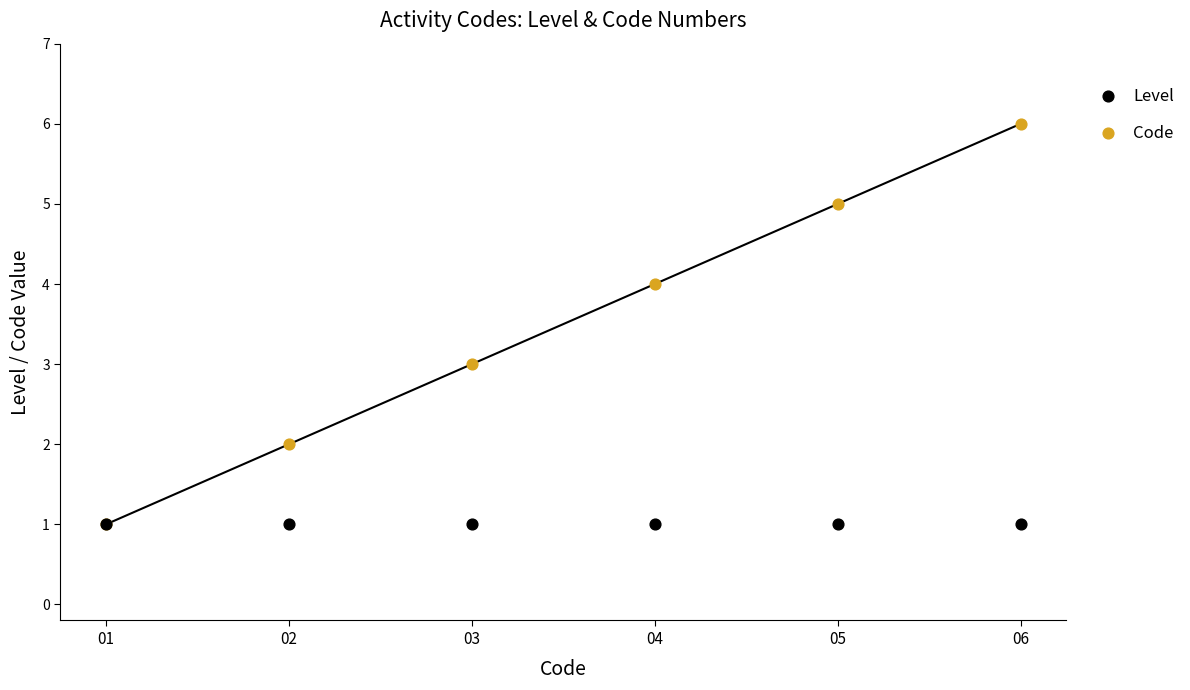

What are all the series names shown in the legend?

Level, Code